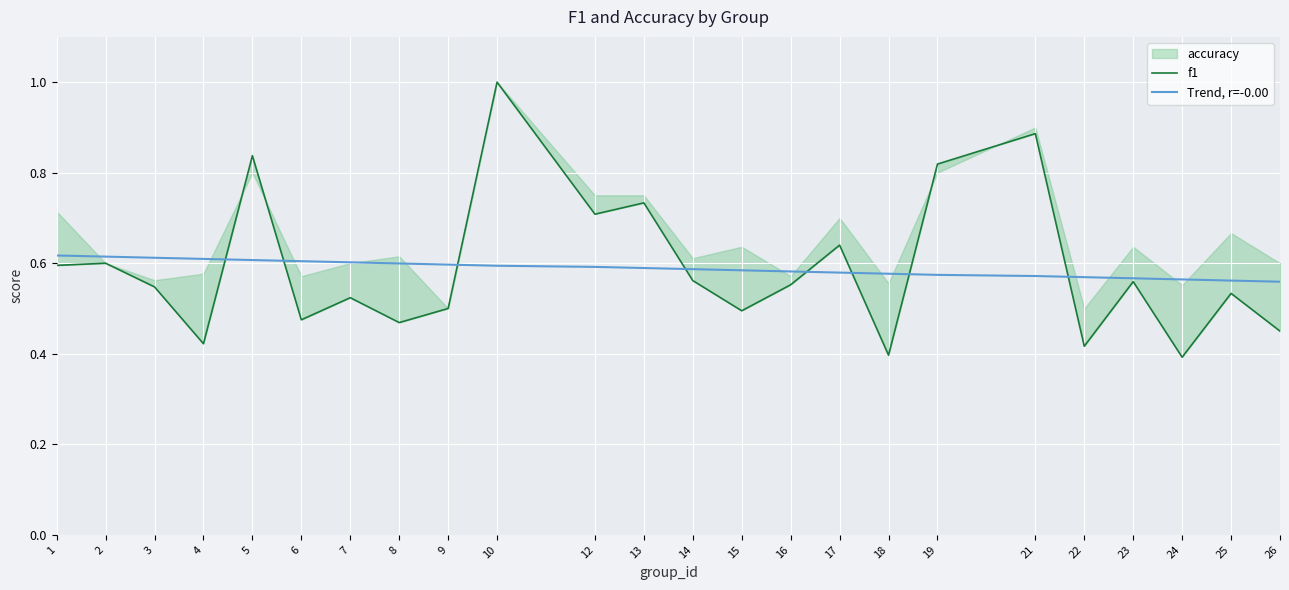

After their last crossing, which series has the higher values: Trend, r=-0.00 or f1?

Trend, r=-0.00